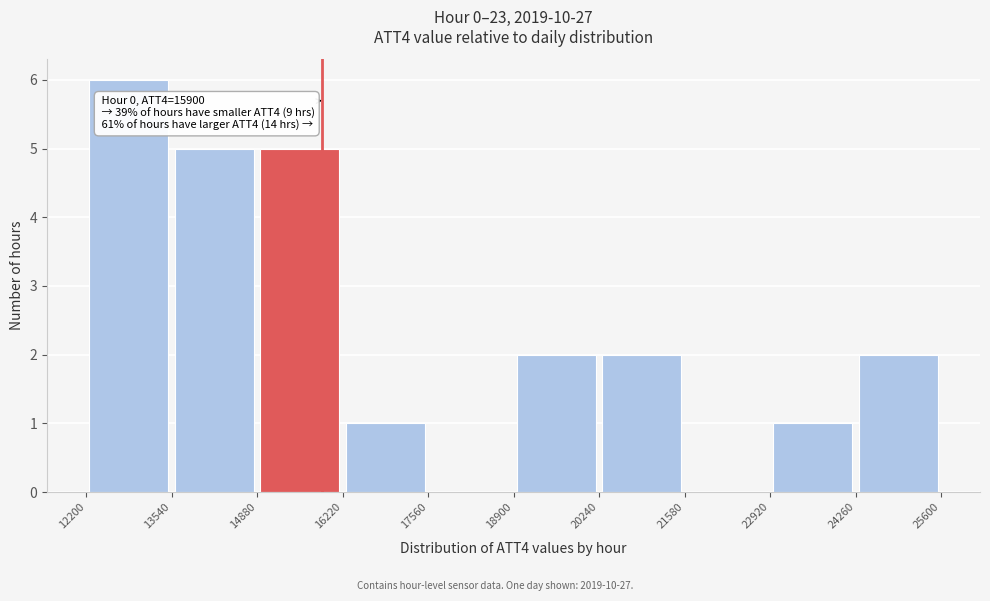

Over which range of the x-axis is the bar tallest?

12200 to 13540